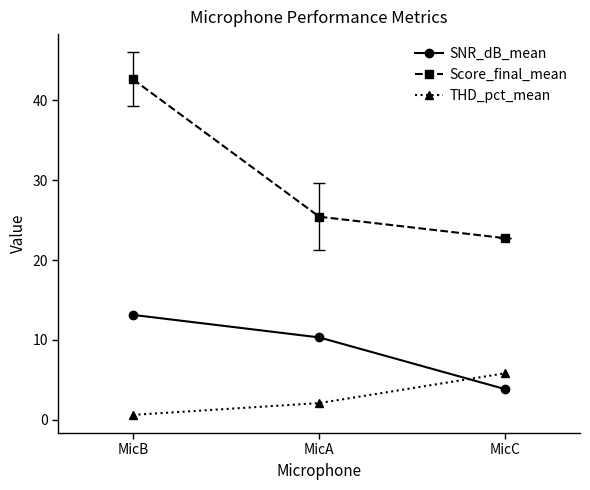

What position from the right is MicA?

2